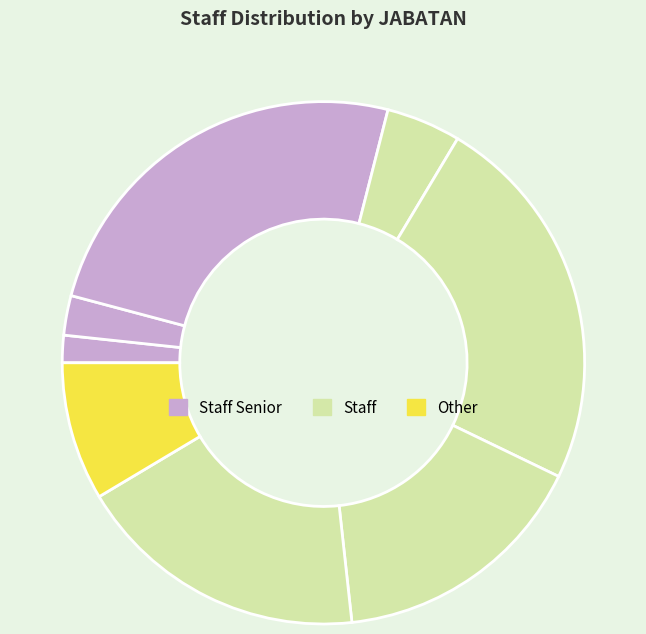

How many slices are in this pie chart?

8